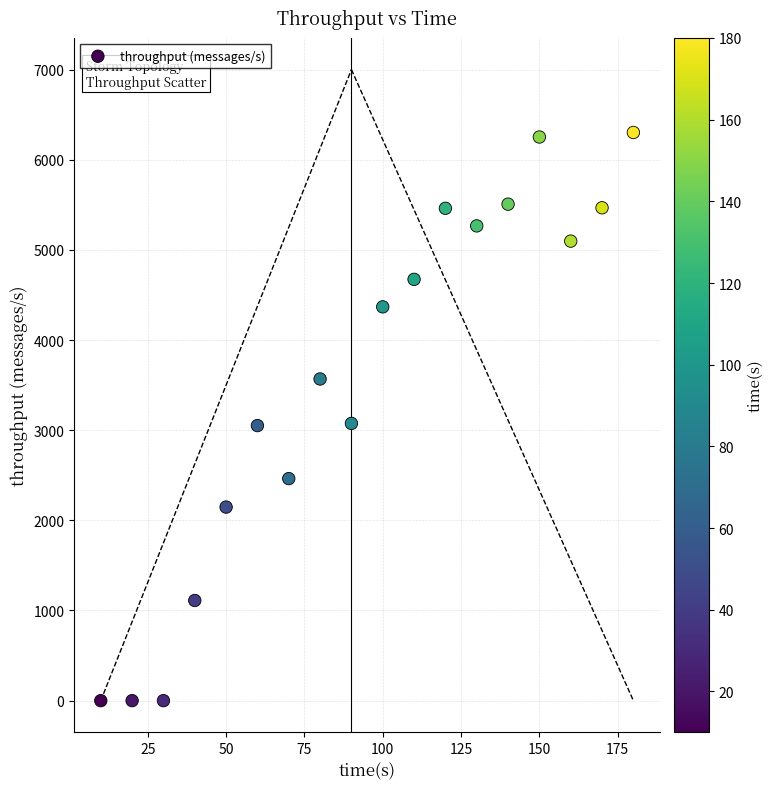

What is the range of X values (max minus min)?

170